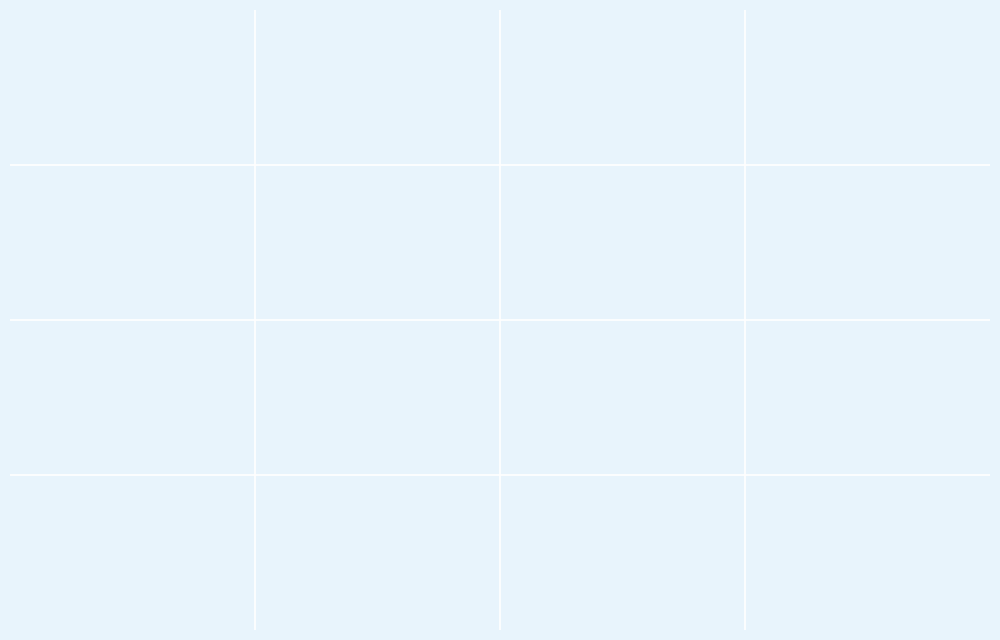

Approximately how many times larger is the value at 次前韵·闭门何所事 compared to 仲夏书事·閒身何所事?

1.1